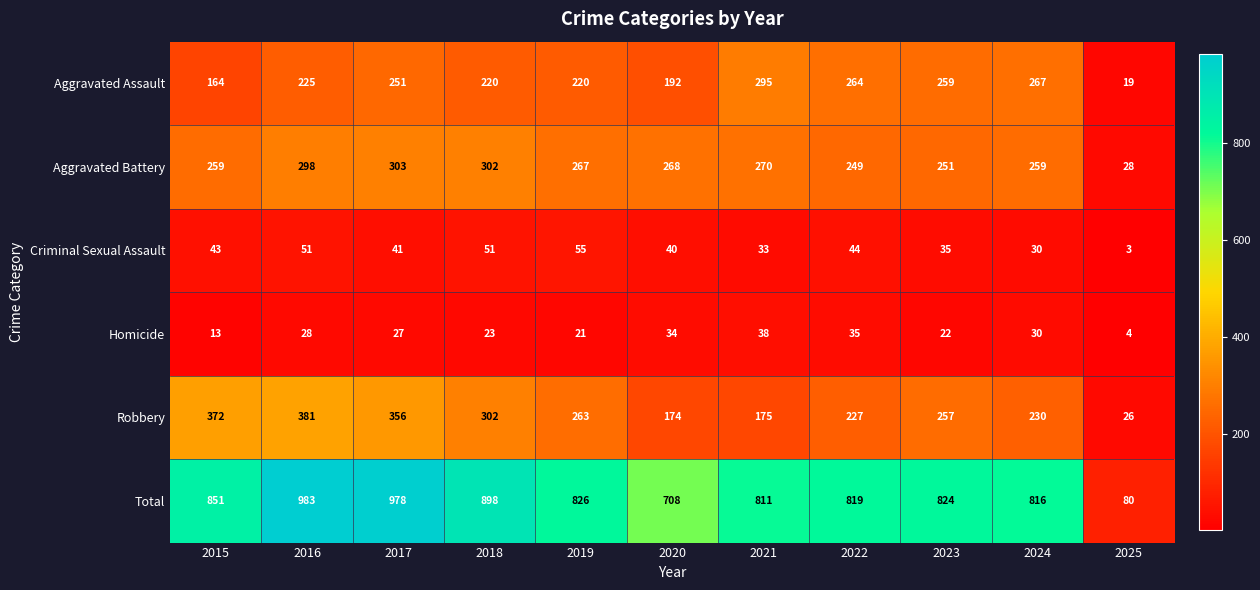

What is the difference between the highest and lowest values at 2023?

802